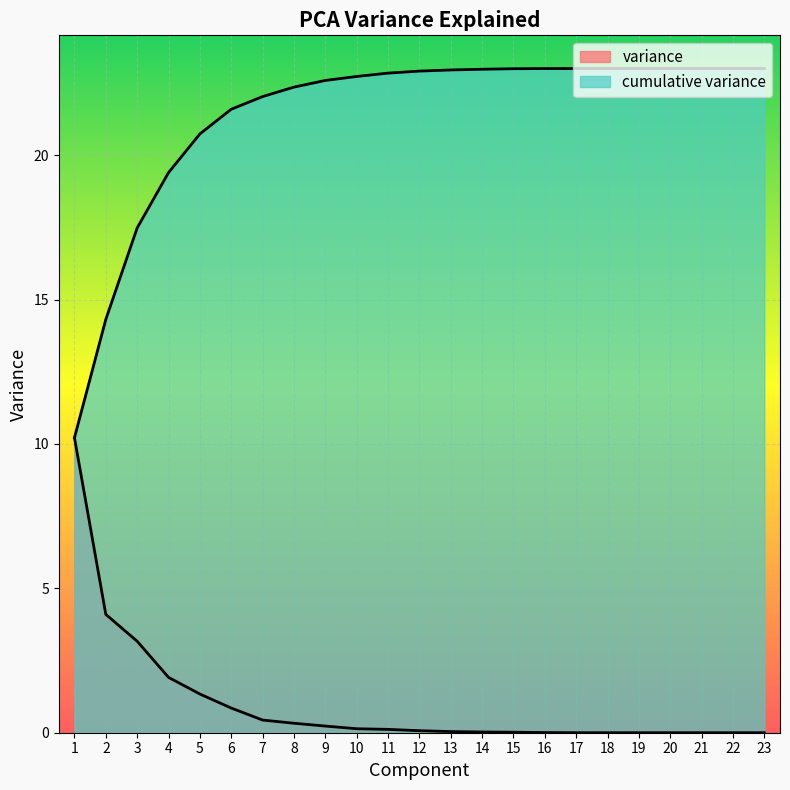

Rank the series by their maximum value, from lowest to highest.

variance, cumulative variance